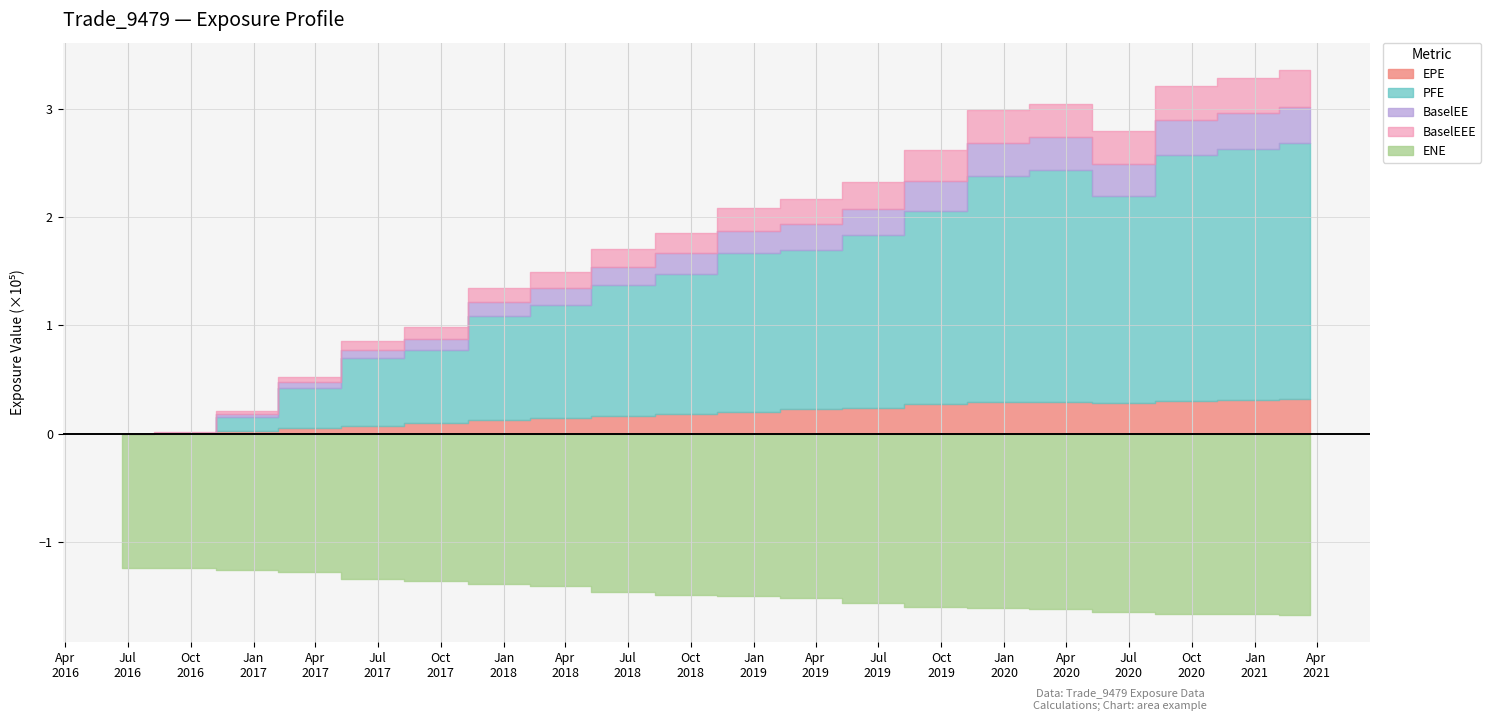

Does the chart have visible grid lines?

Yes